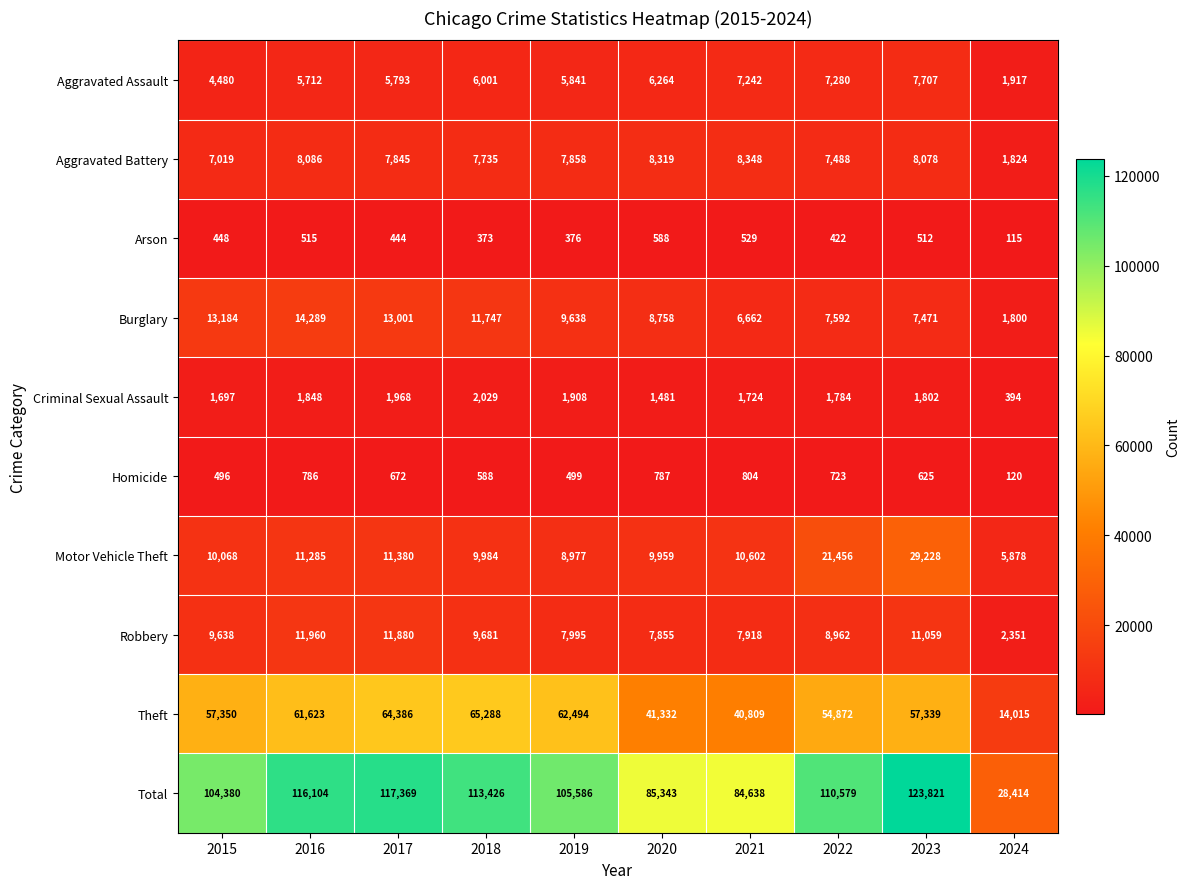

What is the difference between the maximum and second lowest values in the Burglary series?

7627